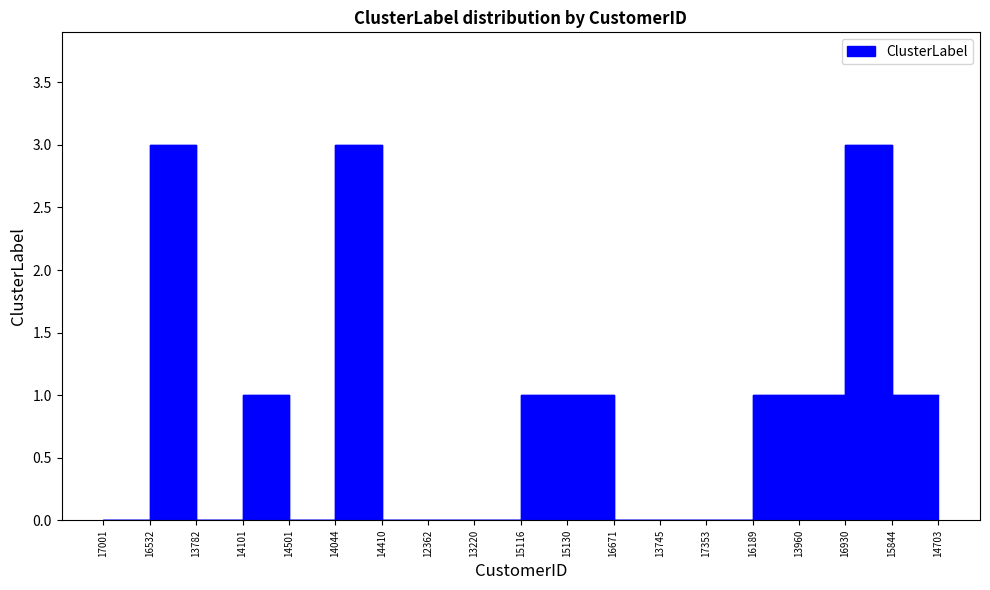

Reading left to right, transcribe all the data shown in this chart.

0	3	0	1	0	3	0	0	0	1	1	0	0	0	1	1	3	1	1